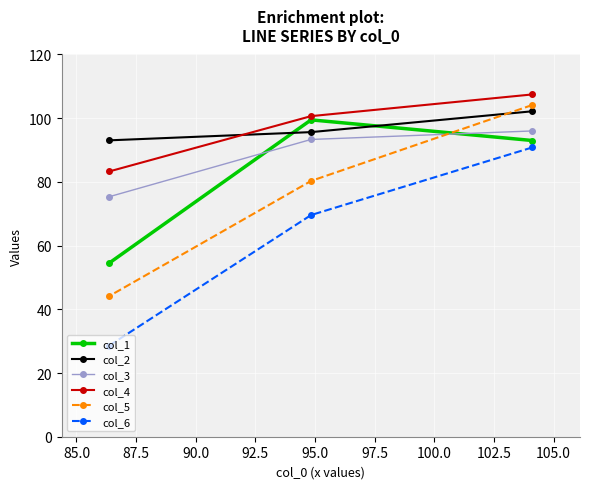

At how many categories does at least one series exceed 60?

3